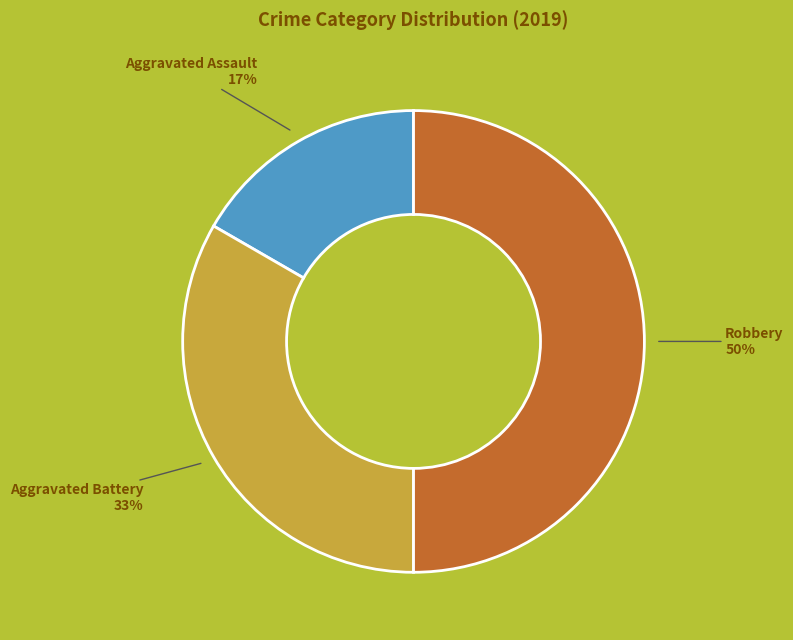

To the nearest percent, what is the difference between the largest and smallest slice percentages?

33%